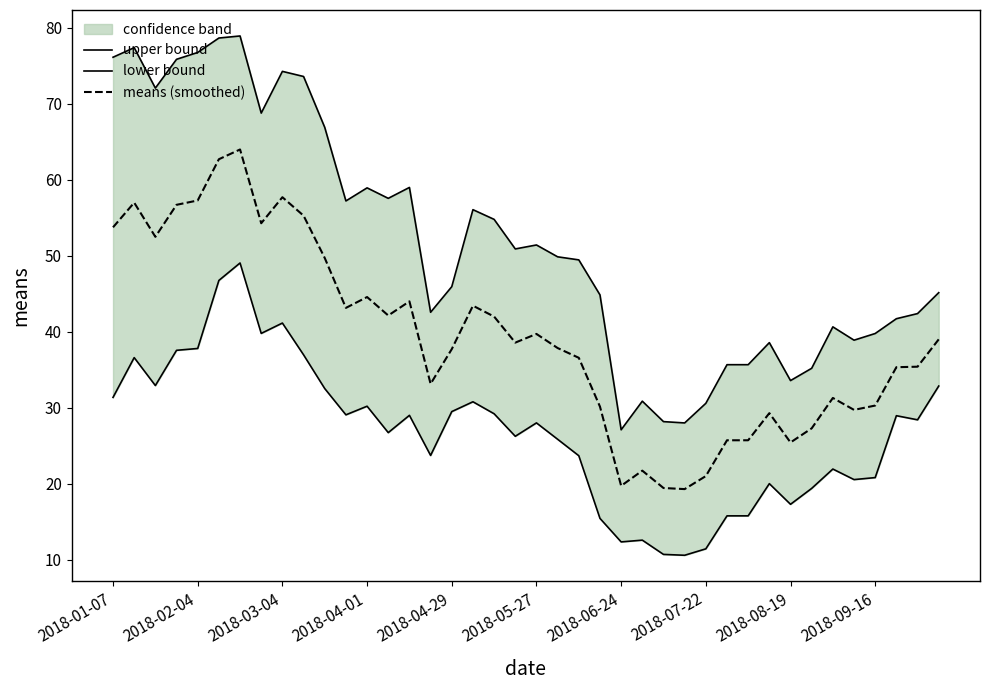

The means (smoothed) series shows 53.8 at 2018-01-07. True or false?

True